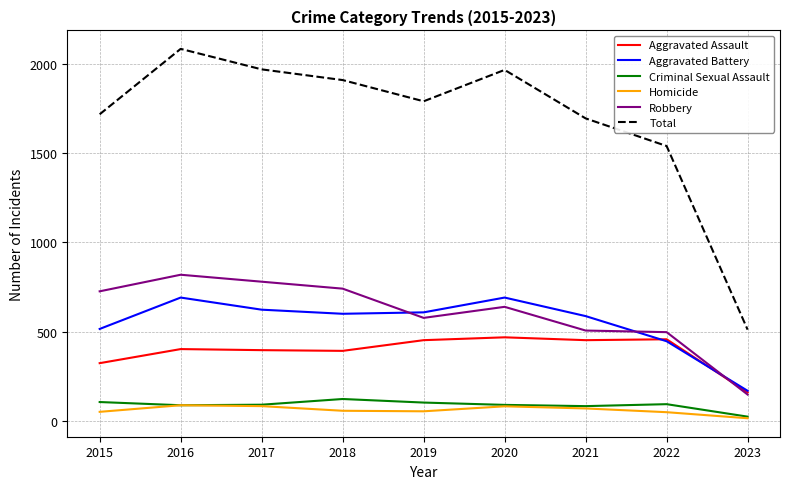

Where is the first local minimum for Robbery?

2019